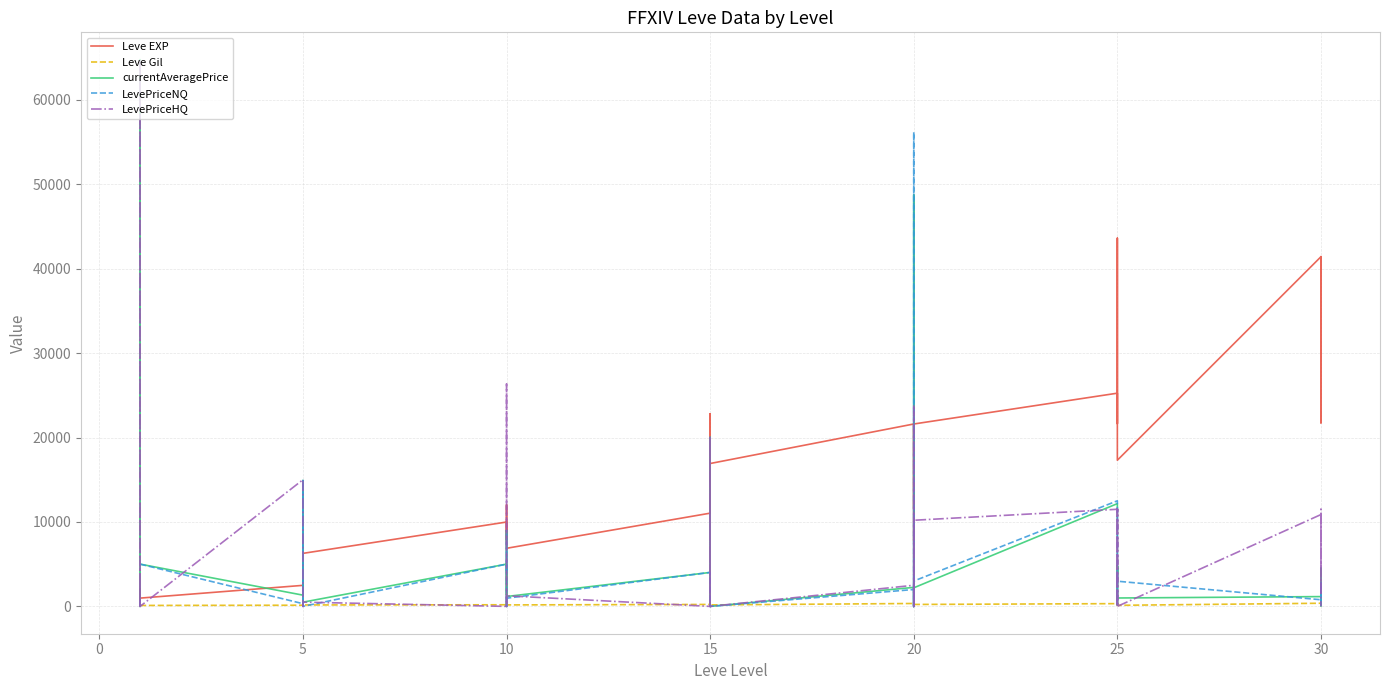

What are all the series names shown in the legend?

Leve EXP, Leve Gil, currentAveragePrice, LevePriceNQ, LevePriceHQ